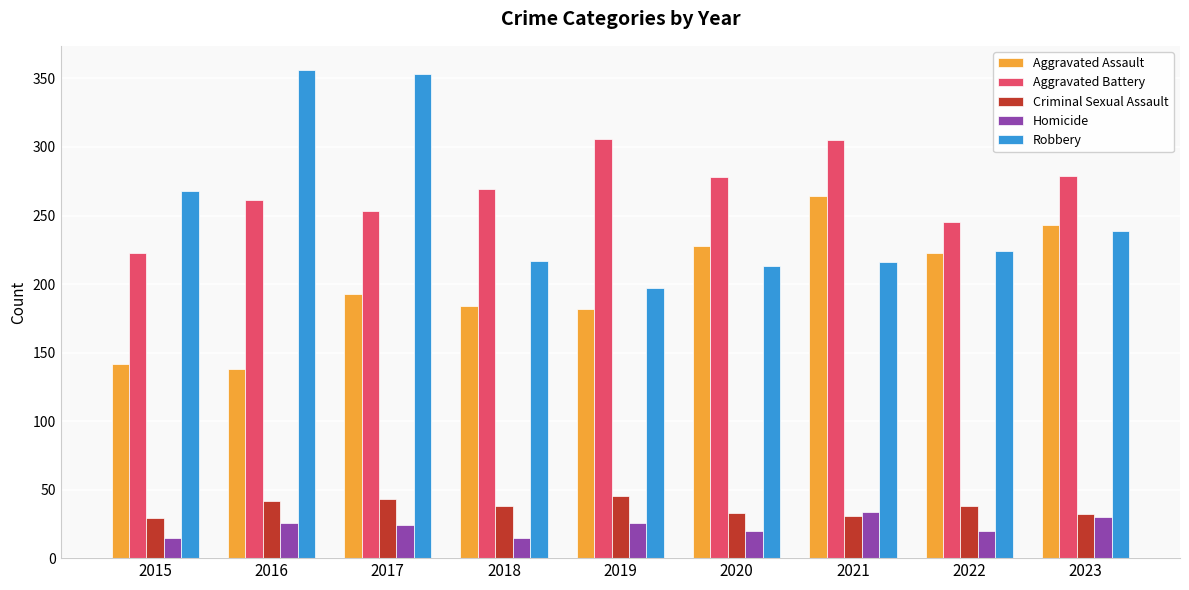

What is the difference between the highest and lowest values at 2020?

258